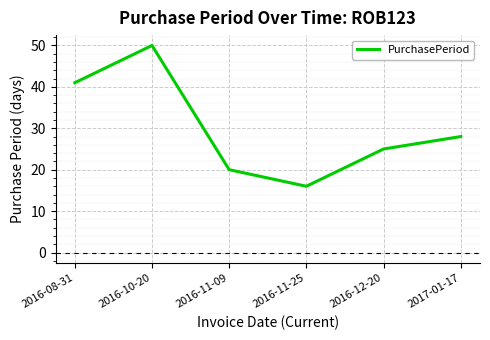

Reading left to right, transcribe all the data shown in this chart.

41	50	20	16	25	28